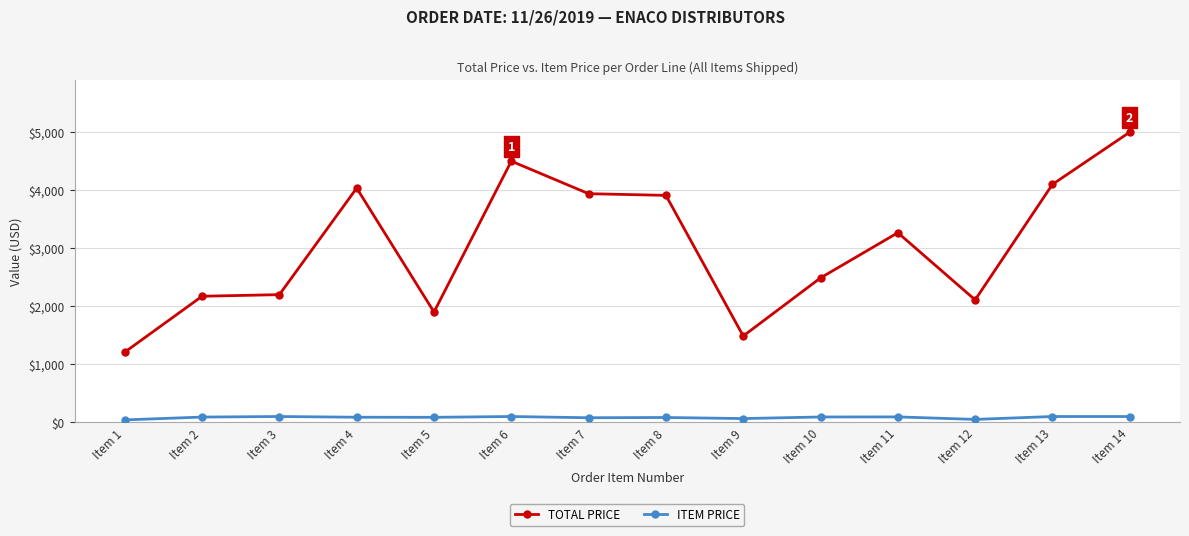

True or false: ITEM PRICE has more than 2 points higher than both neighbors.

True